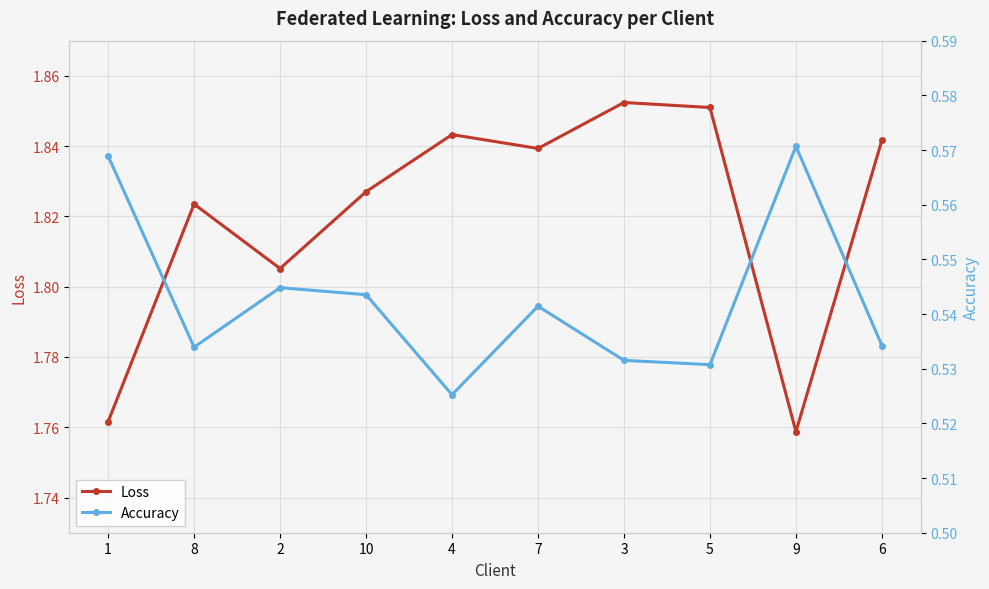

At which category does Loss reach its first local peak?

8